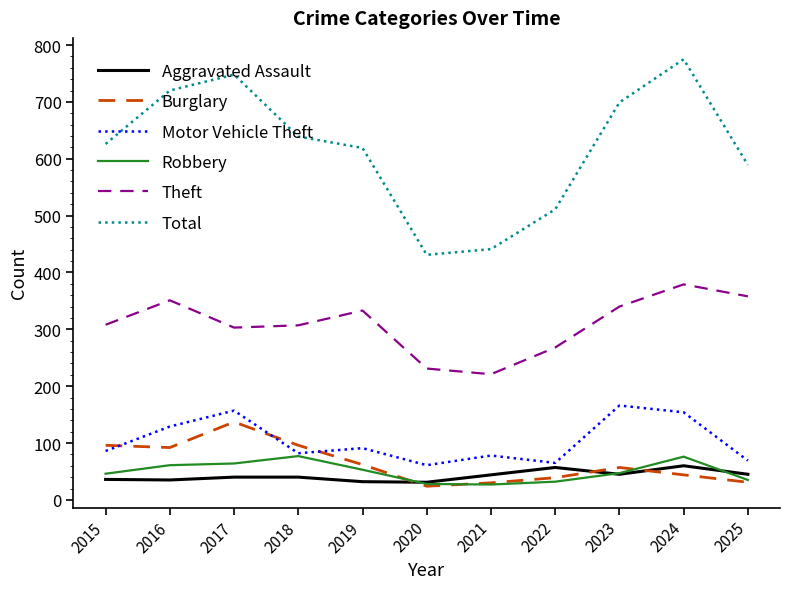

Which series has the largest total across all categories?

Total